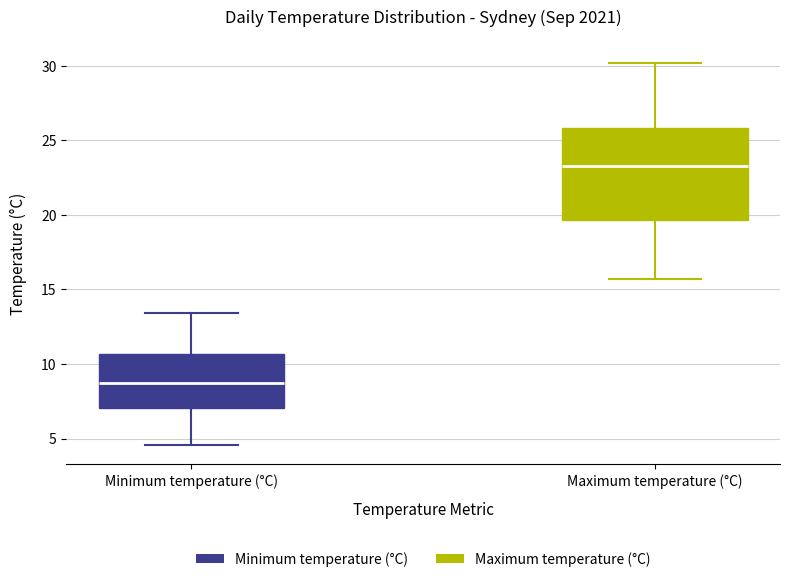

Reading left to right, transcribe this box plot: for each box, give where its median line is, the range the box spans, and where its two whiskers end, as read against the y-axis. The values are not printed on the chart, so give them approximately, as read against the axis.

Minimum temperature (°C): median 8.5, box 7.0 to 10.5, whiskers 4.5 to 13.5
Maximum temperature (°C): median 23.5, box 19.5 to 26.0, whiskers 15.5 to 30.0